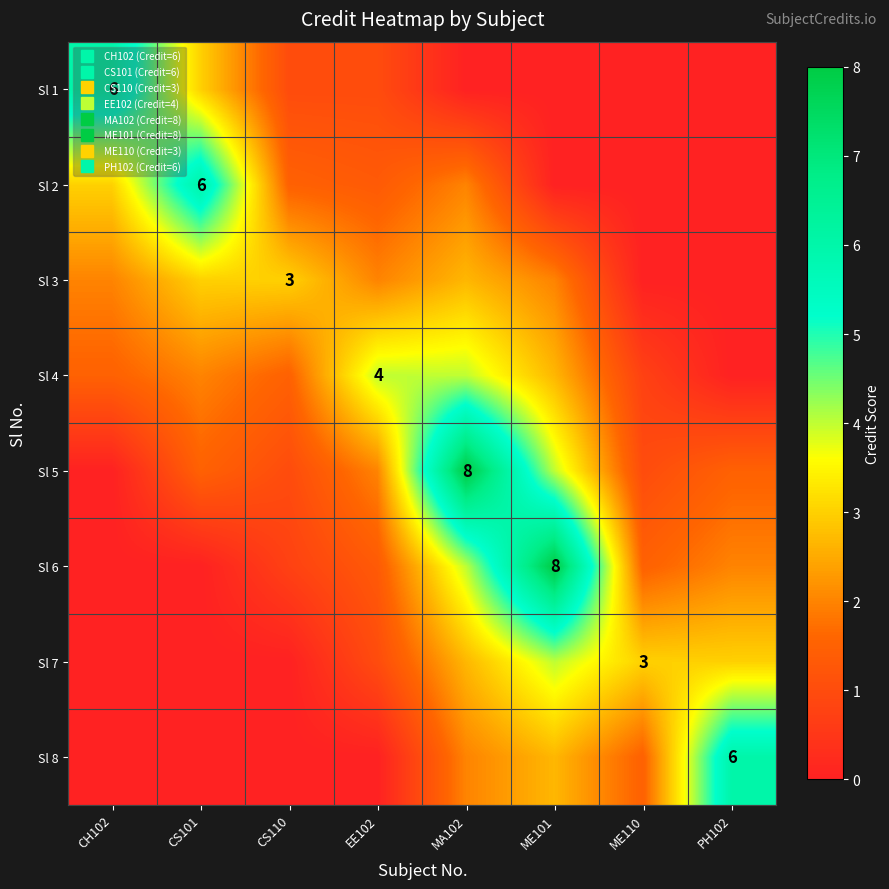

How many distinct data groups are displayed?

8